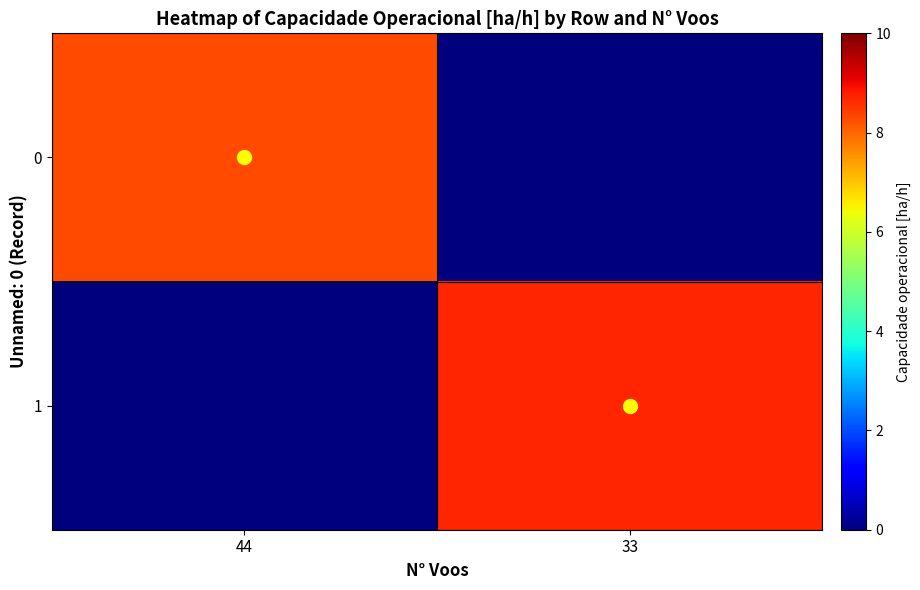

Reading left to right, extract all data points from this chart.

0: 44=8.3	33=0.0
1: 44=0.0	33=8.7